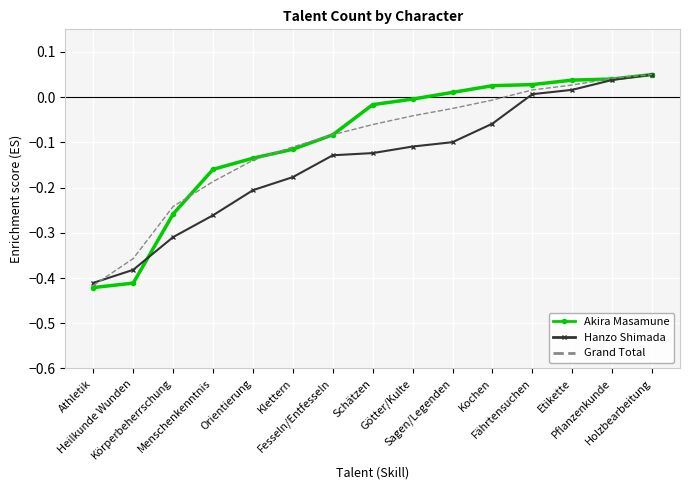

What are all the series names shown in the legend?

Akira Masamune, Hanzo Shimada, Grand Total